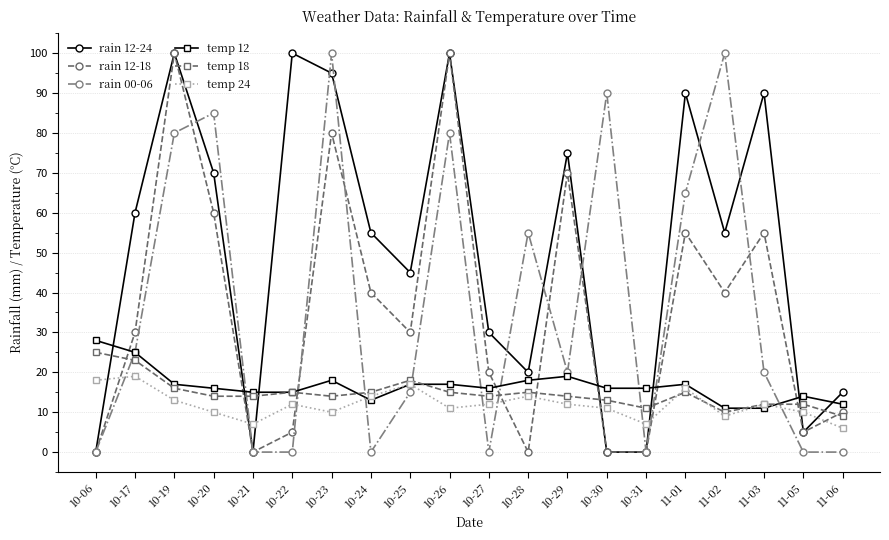

True or false: rain 00-06 and temp 24 cross at least once.

True